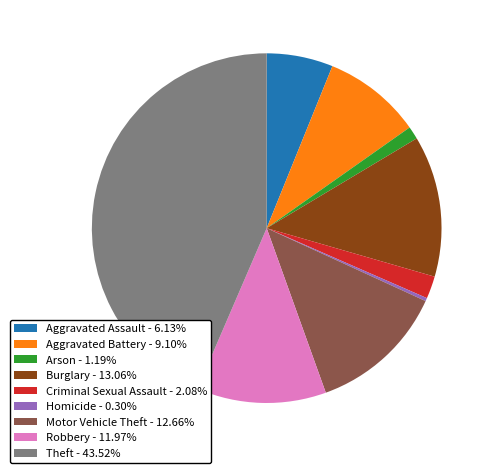

How many segments does this pie chart have?

9